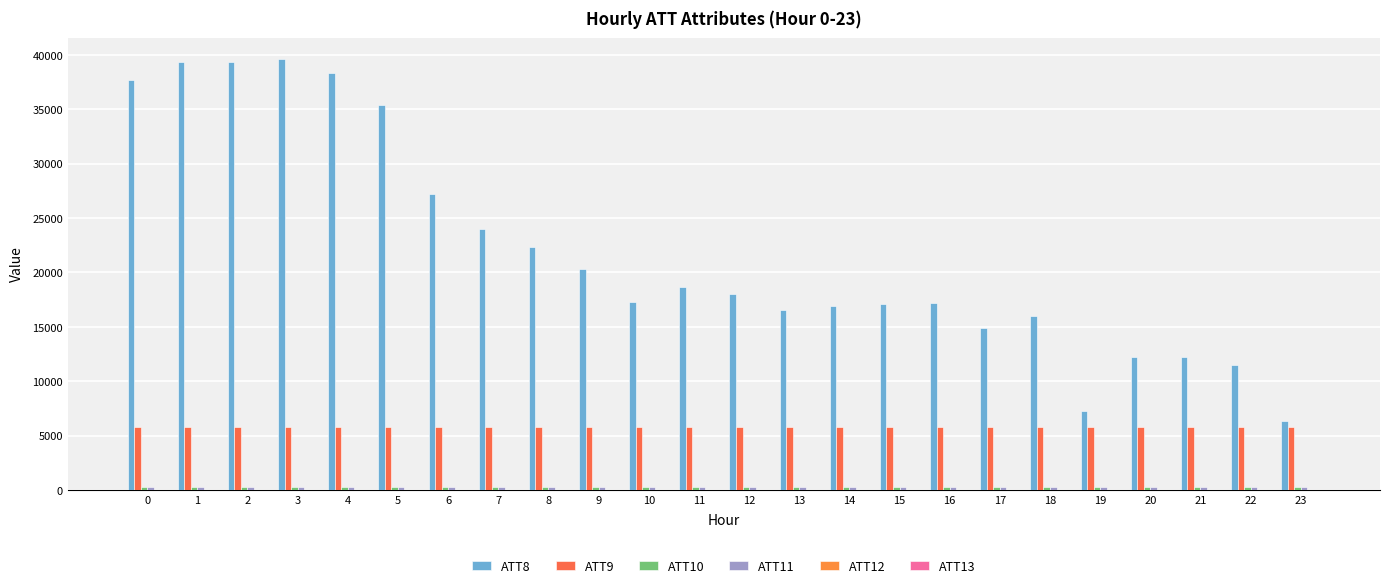

How many categories are shown in the chart?

24